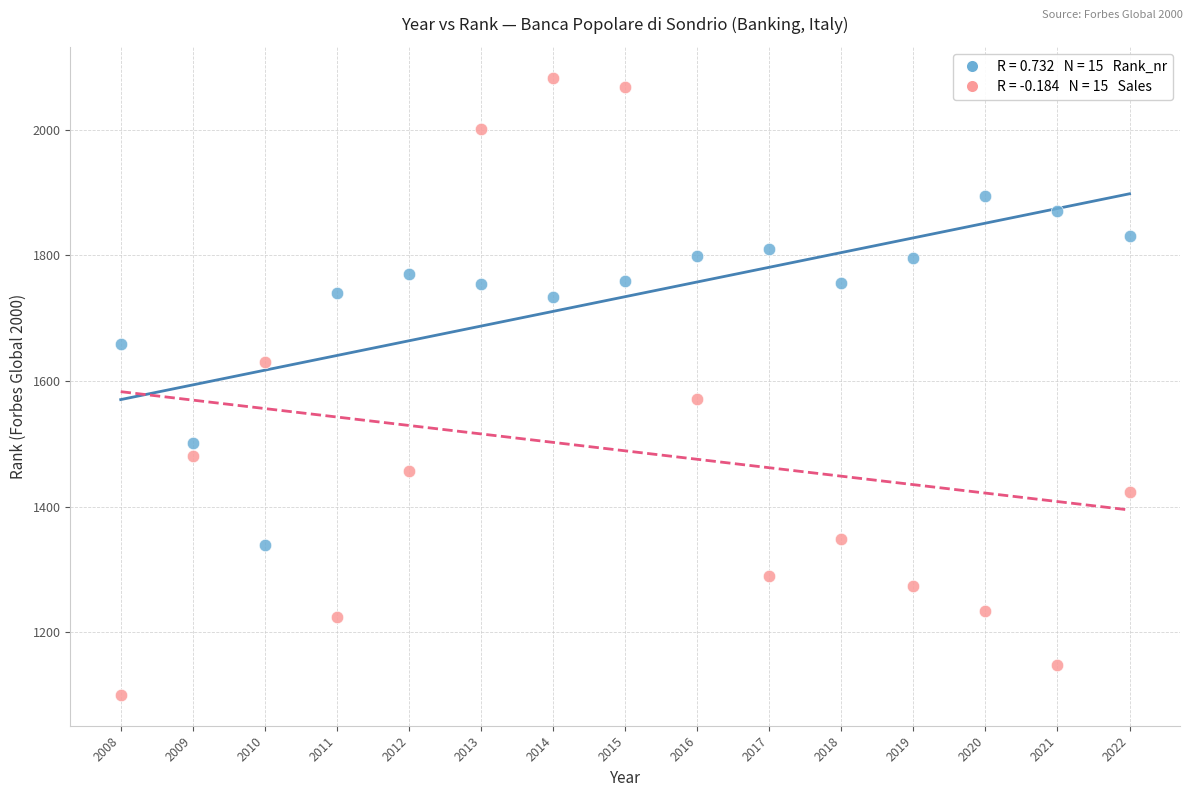

Across all series, what Y value is closest to 1591?

1572